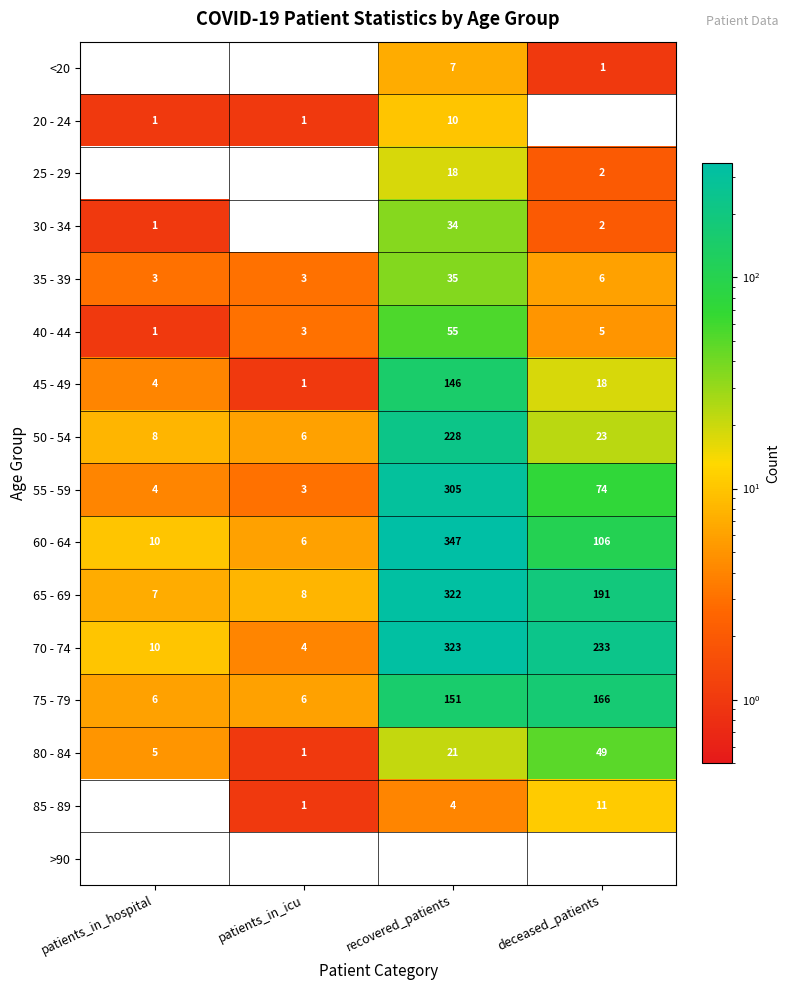

Which series changed the most between patients_in_hospital and patients_in_icu?

70 - 74